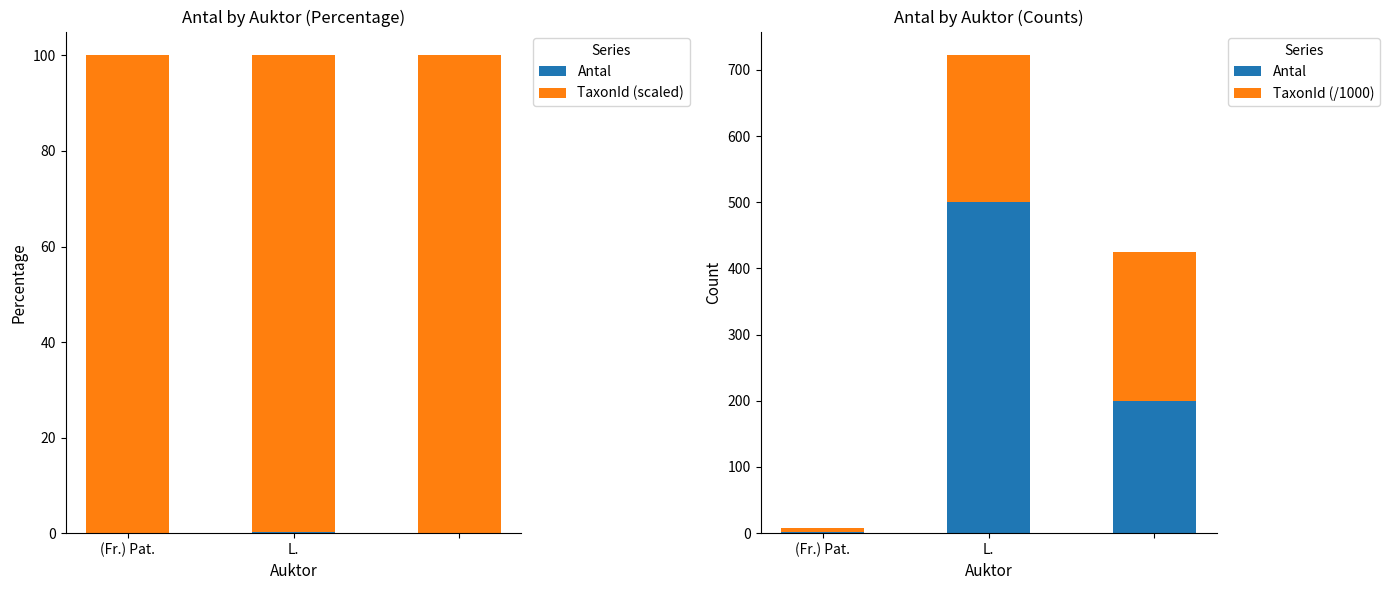

What is the sum of all TaxonId (/1000) values?

451.7